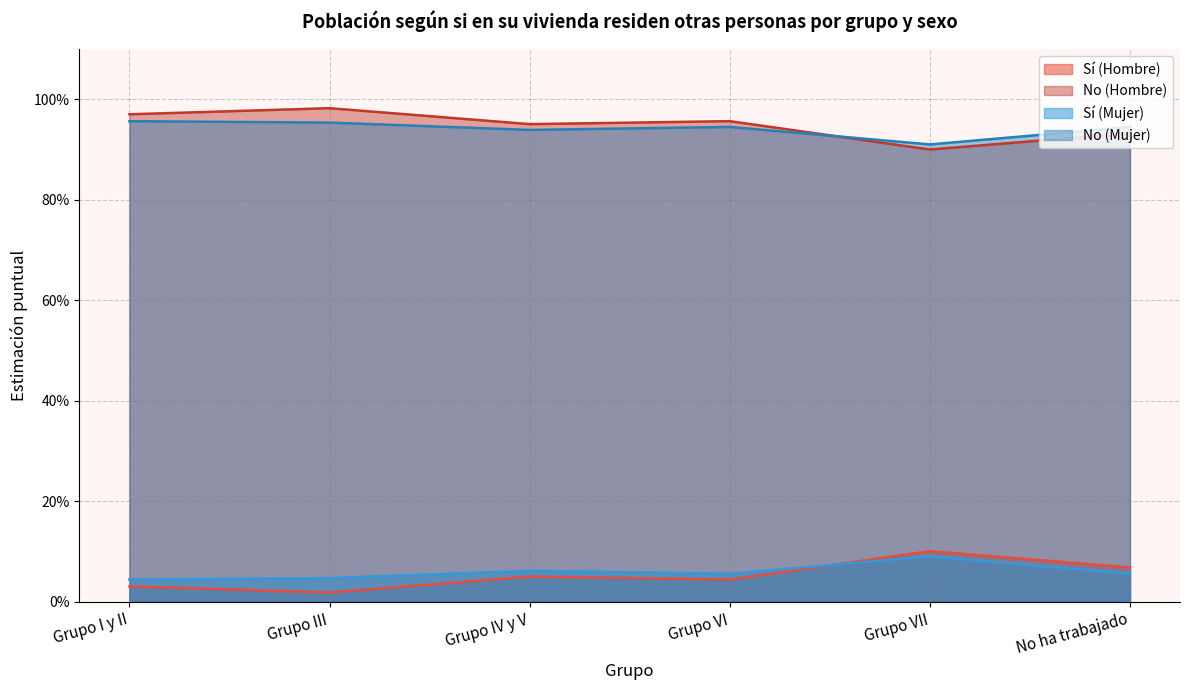

What is the difference between the highest and lowest values at No ha trabajado?

0.9